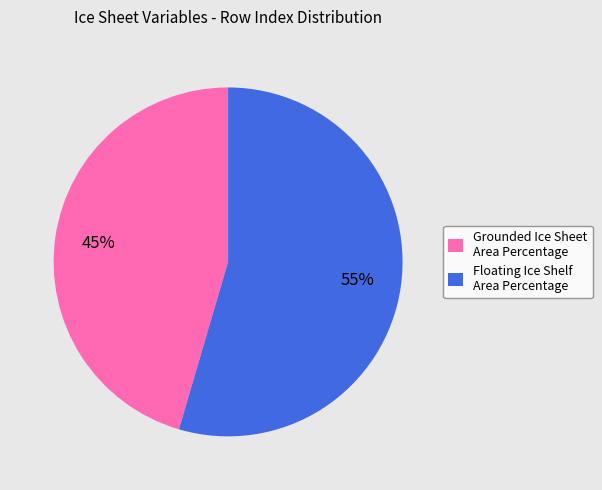

The Grounded Ice Sheet Area Percentage slice represents 56% of the pie. True or false?

False